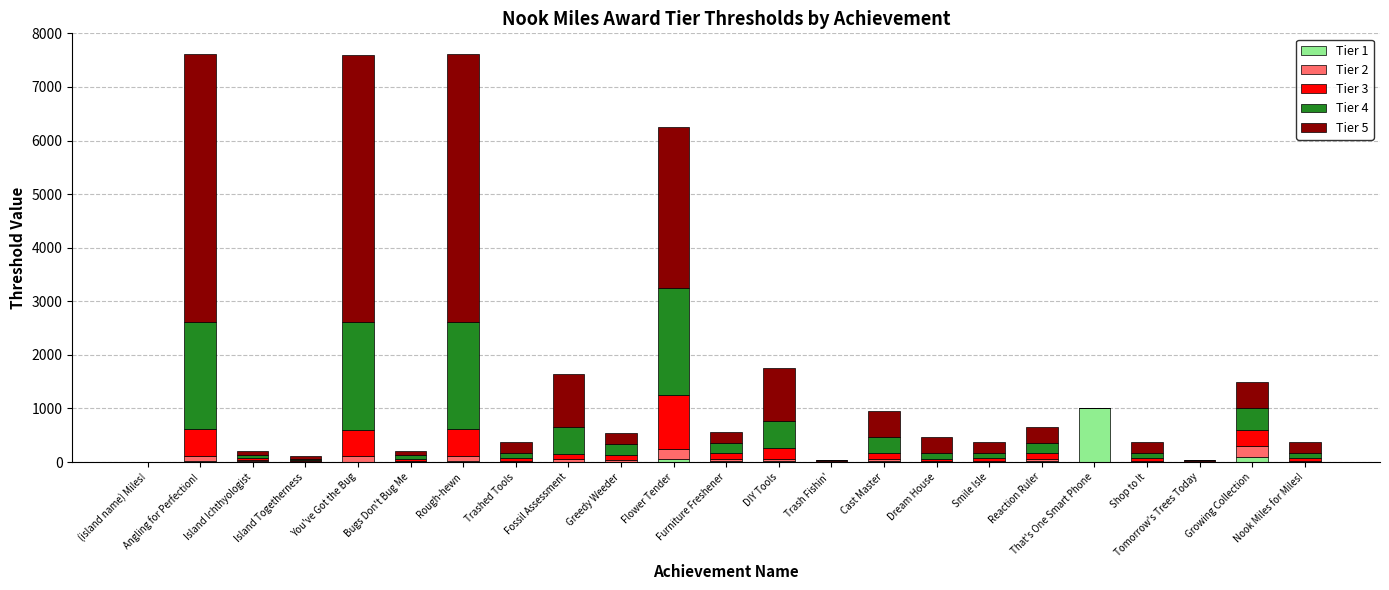

Are the bars grouped side by side (vs. stacked)?

No